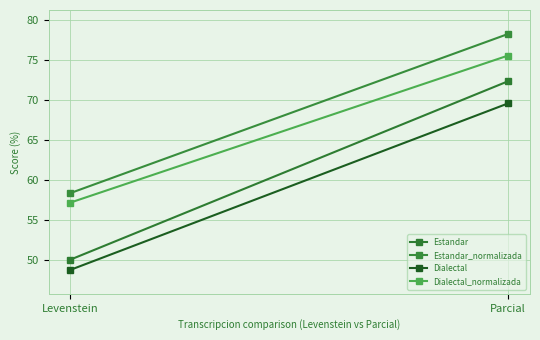

Is the value of Estandar at Parcial greater than the value of Dialectal_normalizada at Parcial?

No